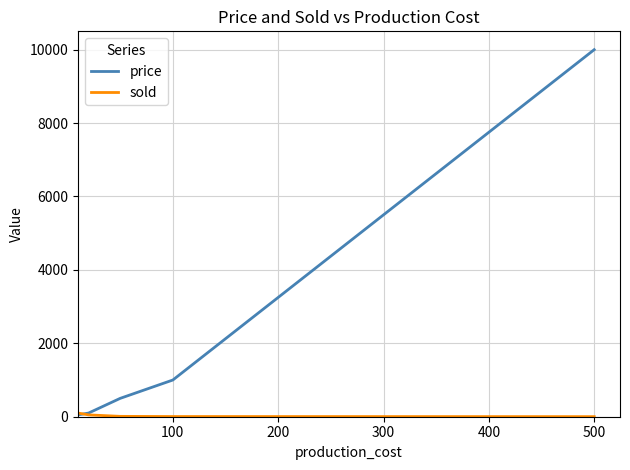

Which series has the largest range (max minus min)?

price